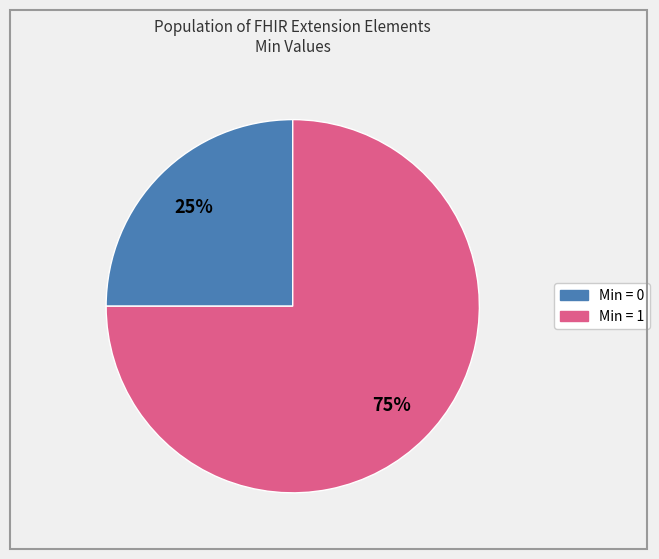

Count the number of slices in the pie.

2